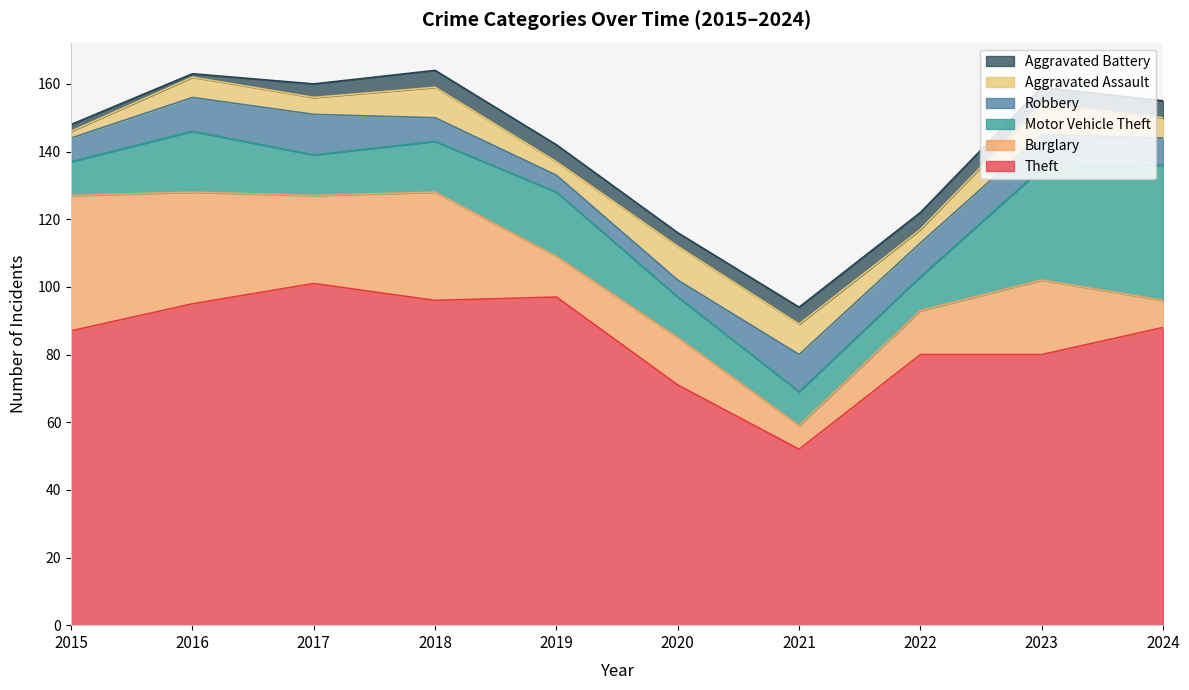

The Motor Vehicle Theft series shows 10 at 2015. True or false?

True